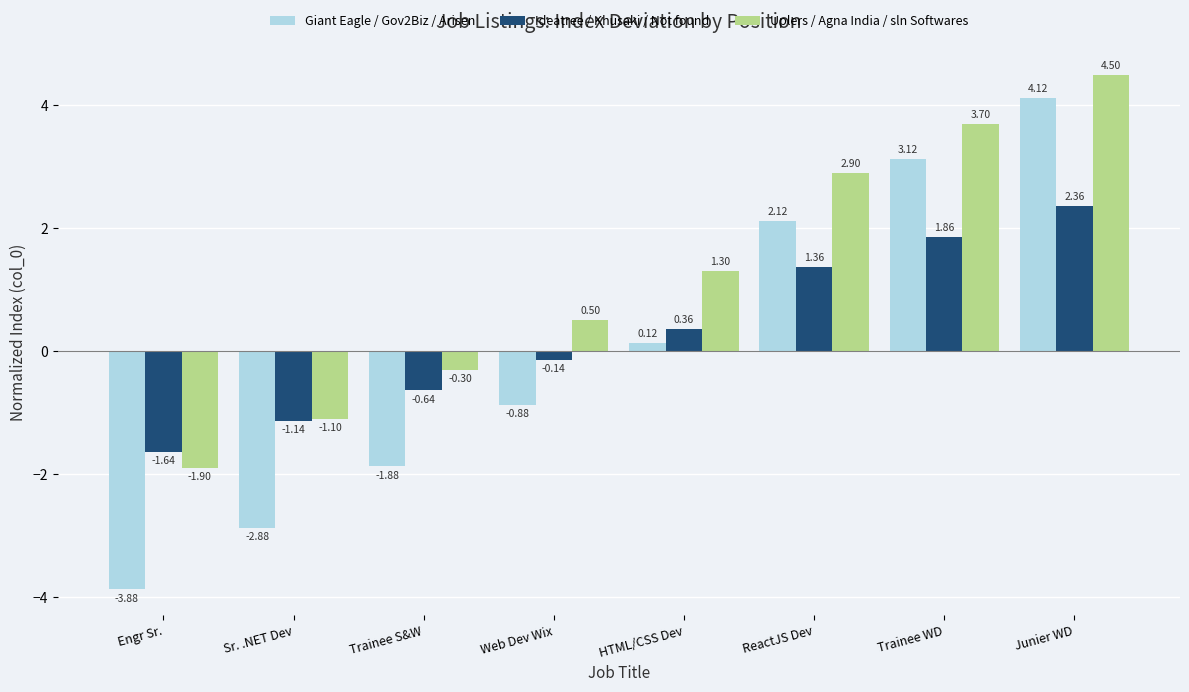

At which label does Ideatree / Khusaki / Not found first exceed 0?

HTML/CSS Dev